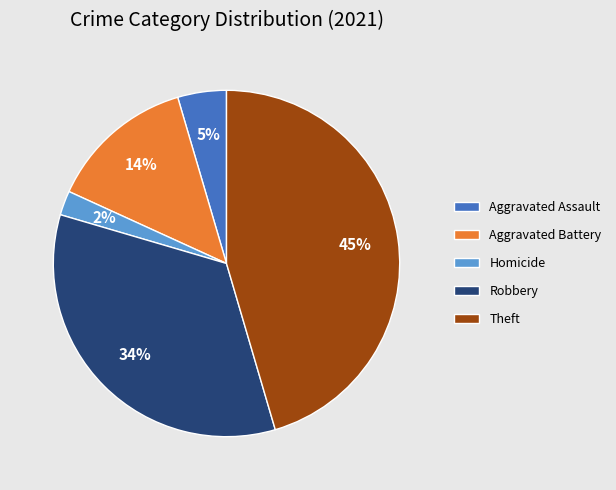

Between Robbery and Theft, which is larger?

Theft